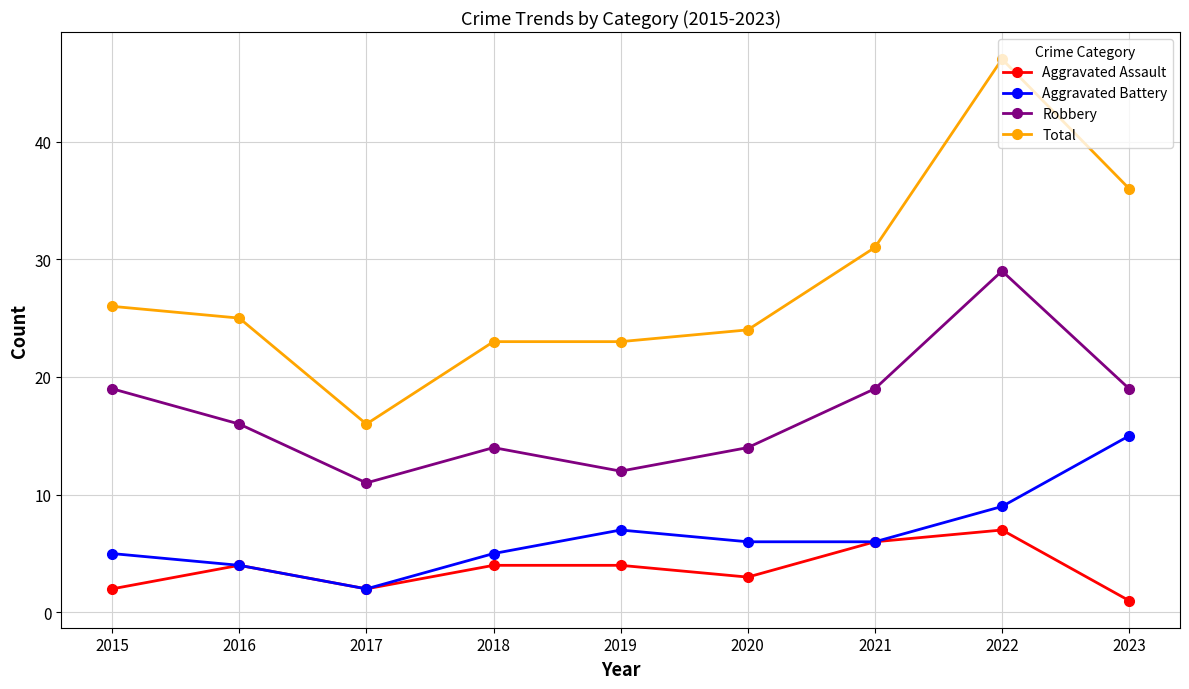

Reading right to left, list all the values displayed in this chart.

Aggravated Assault: 2023=1	2022=7	2021=6	2020=3	2019=4	2018=4	2017=2	2016=4	2015=2
Aggravated Battery: 2023=15	2022=9	2021=6	2020=6	2019=7	2018=5	2017=2	2016=4	2015=5
Robbery: 2023=19	2022=29	2021=19	2020=14	2019=12	2018=14	2017=11	2016=16	2015=19
Total: 2023=36	2022=47	2021=31	2020=24	2019=23	2018=23	2017=16	2016=25	2015=26